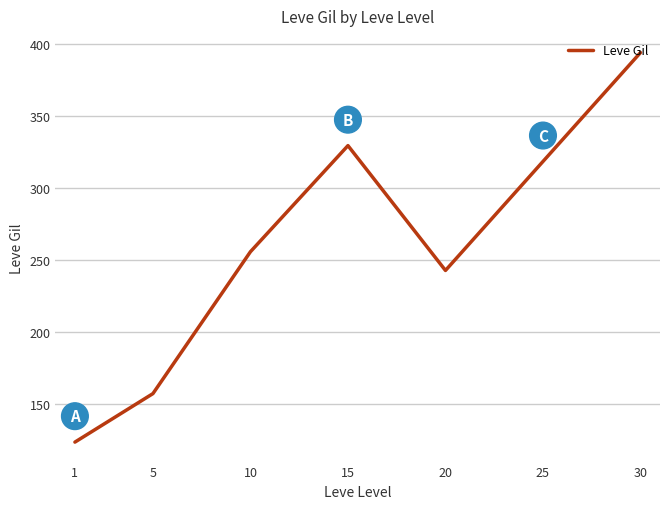

At which category does the chart reach its peak across all series?

30